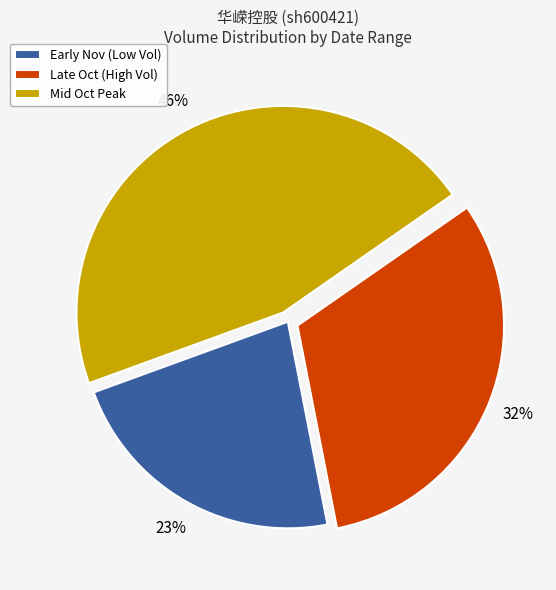

The Early Nov (Low Vol) slice represents 23% of the pie. True or false?

True